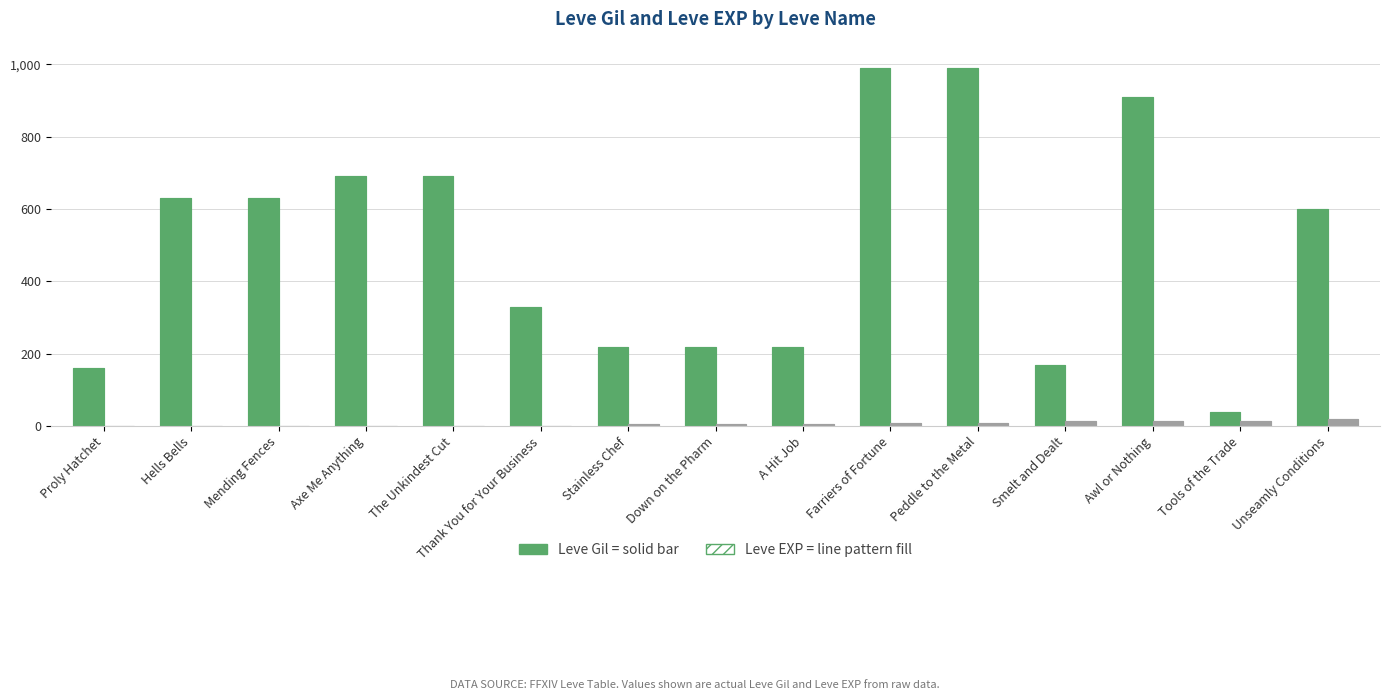

List the series in order of their peak value, lowest first.

Leve EXP, Leve Gil